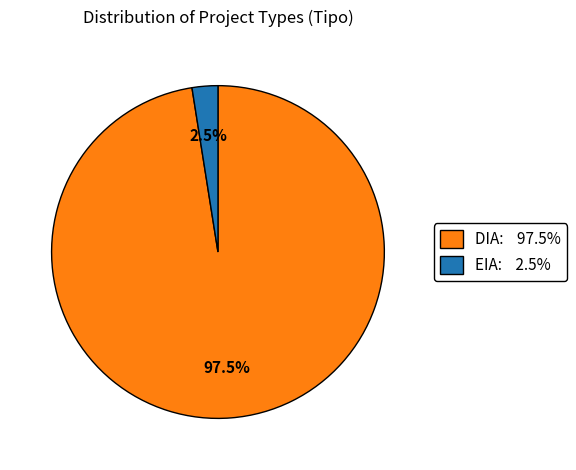

Does EIA: 2.5% account for over 50% of the chart?

No